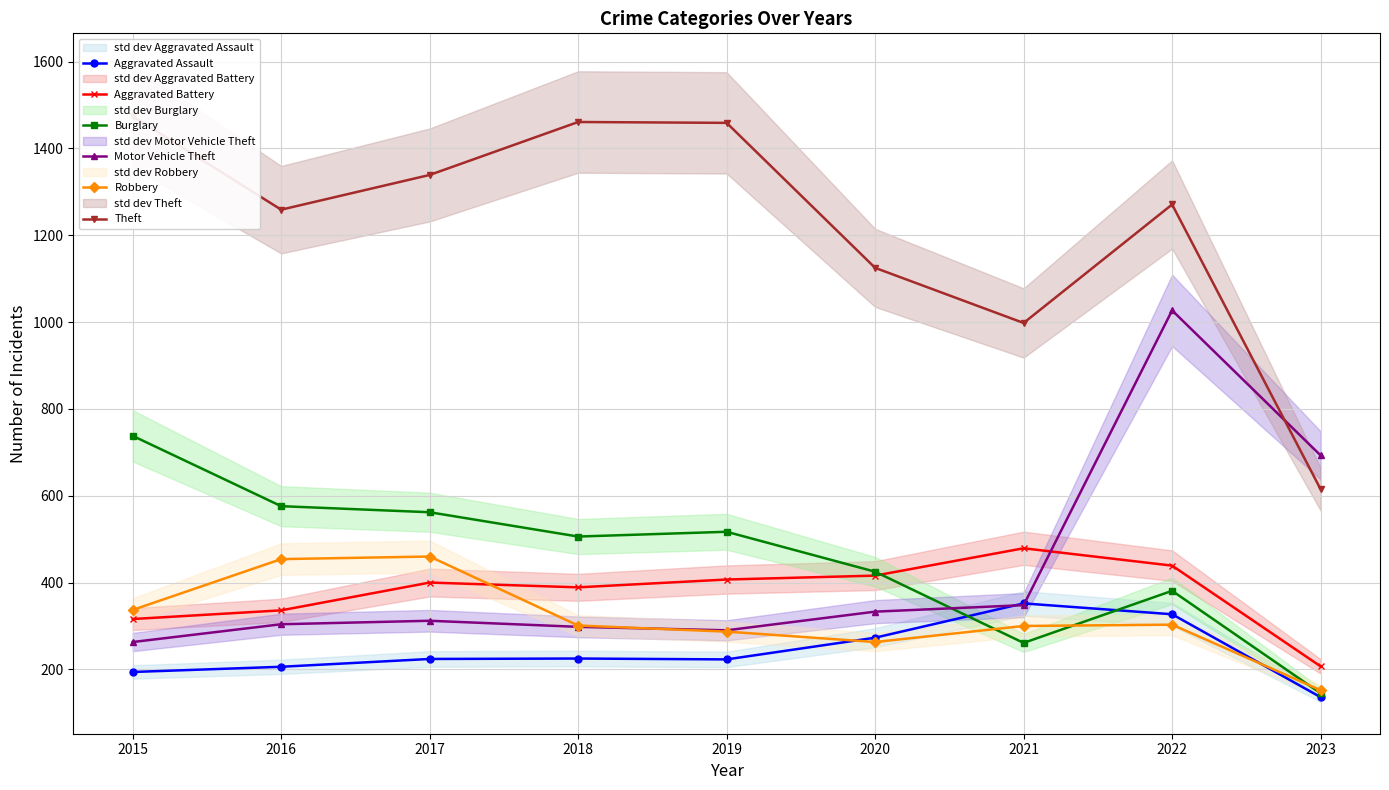

At which category does Robbery reach its first local valley?

2020